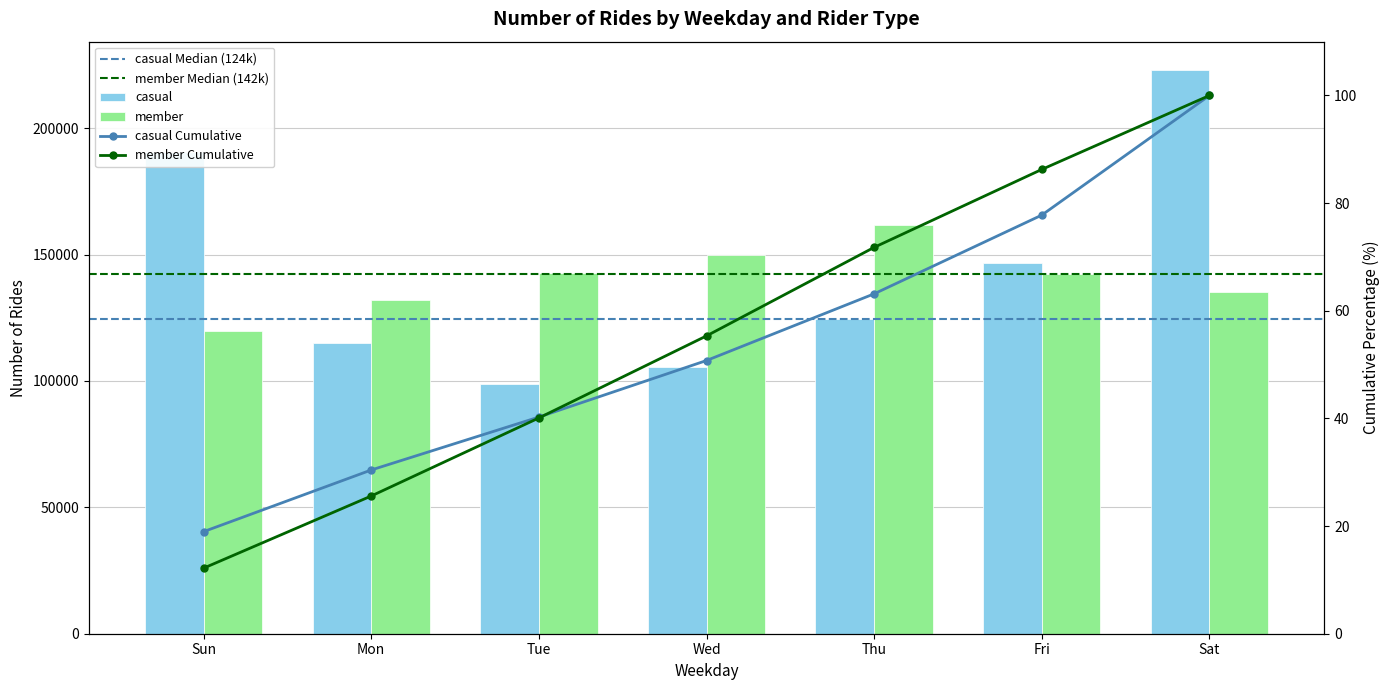

The member series shows 142449 at Fri. True or false?

True